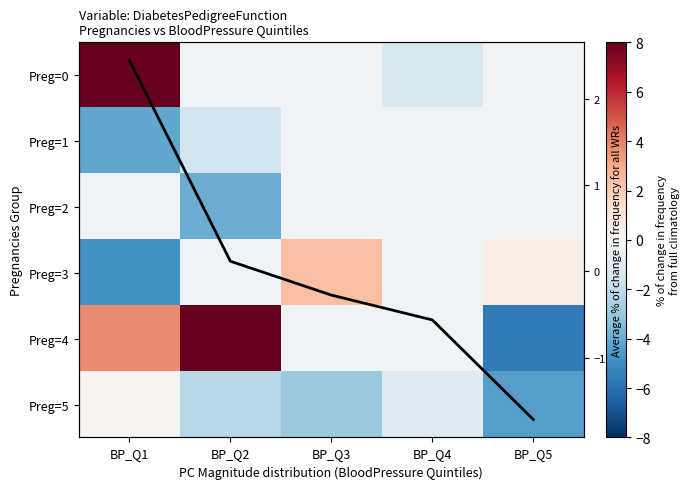

Which has a higher value, BP_Q1 or BP_Q5?

BP_Q1